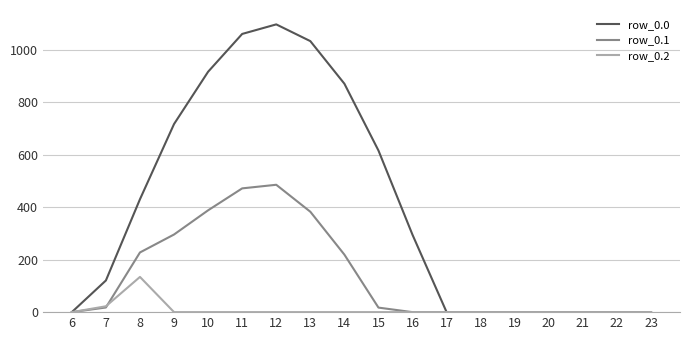

Is the value of row_0.2 at 10 greater than the value of row_0.1 at 13?

No